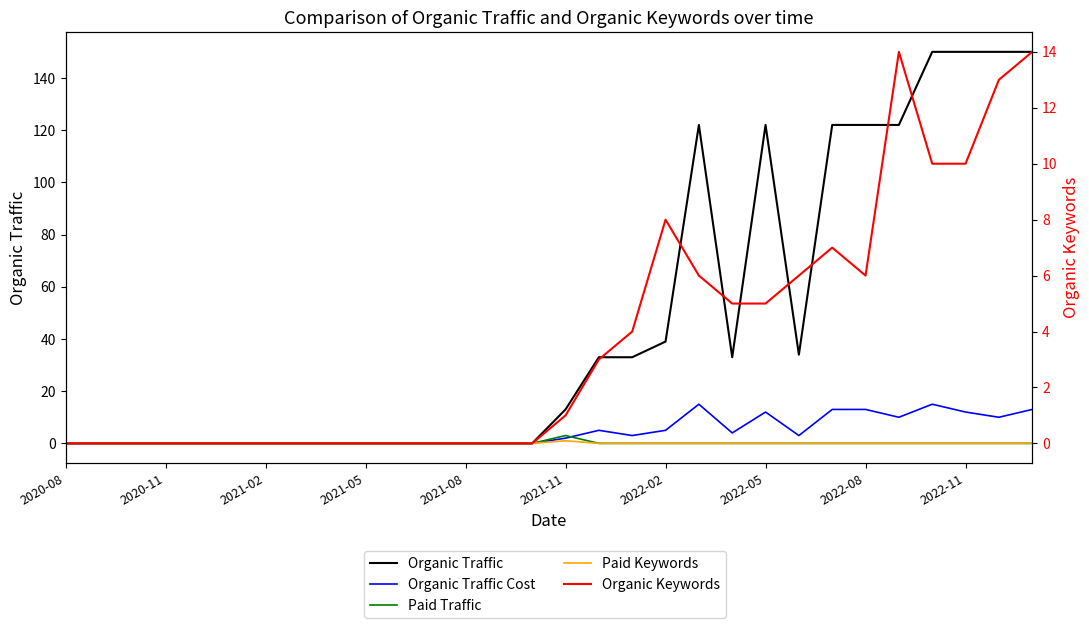

Read the Organic Keywords value at 26, to the nearest 10.

10